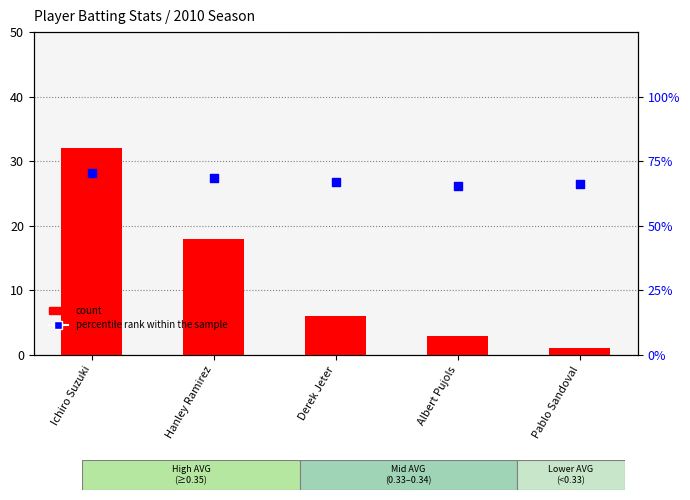

At how many categories does at least one series exceed 41?

5